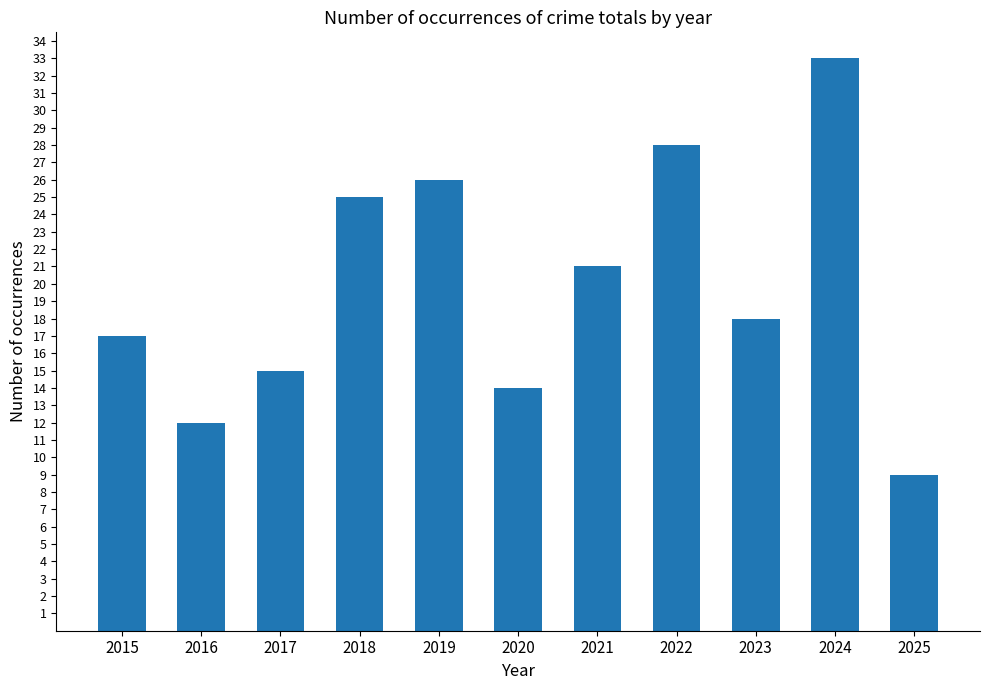

True or false: the data shows 12 at 2018.

False